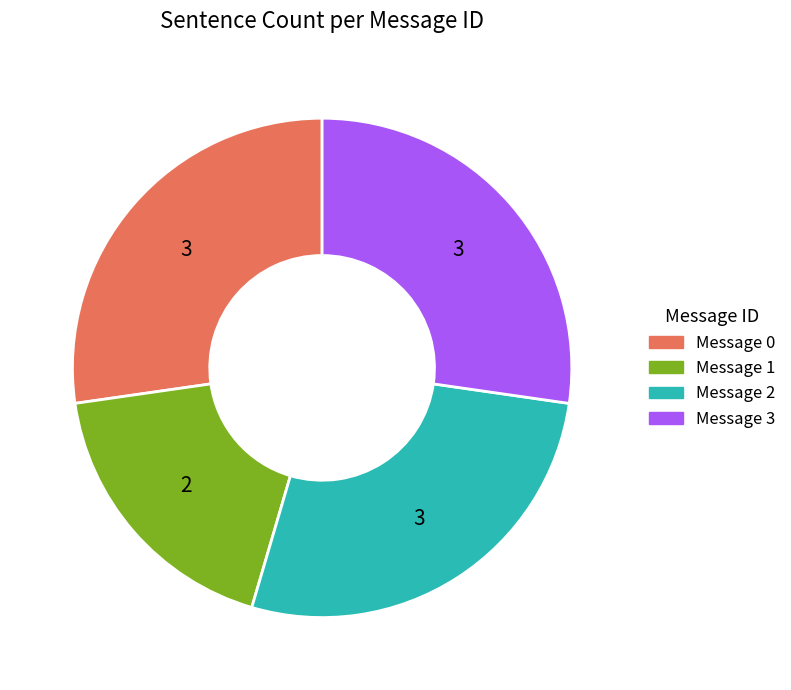

Is there a majority slice in this chart?

No